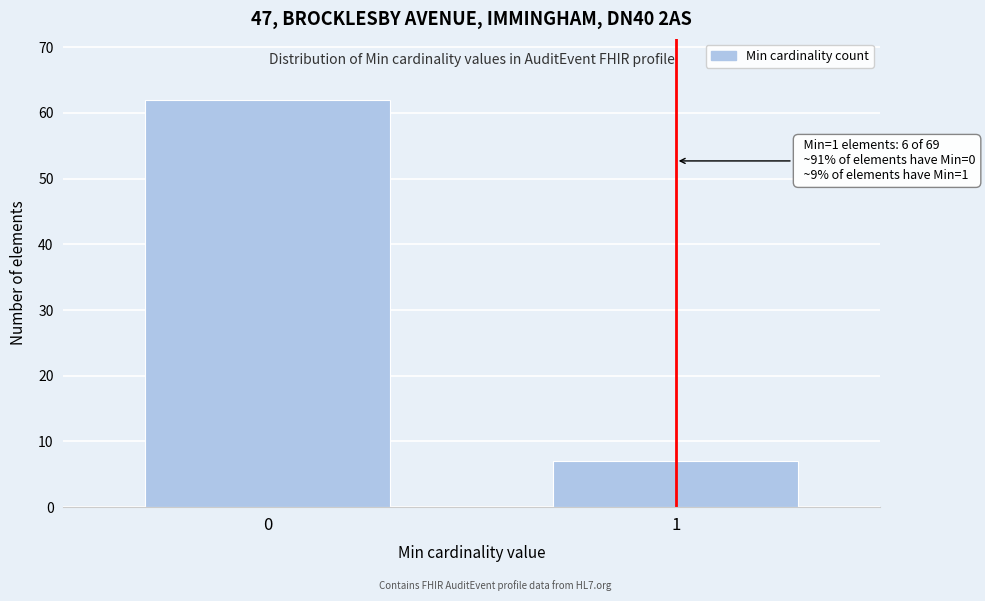

Reading left to right, list all the values displayed in this chart.

0=62	1=7